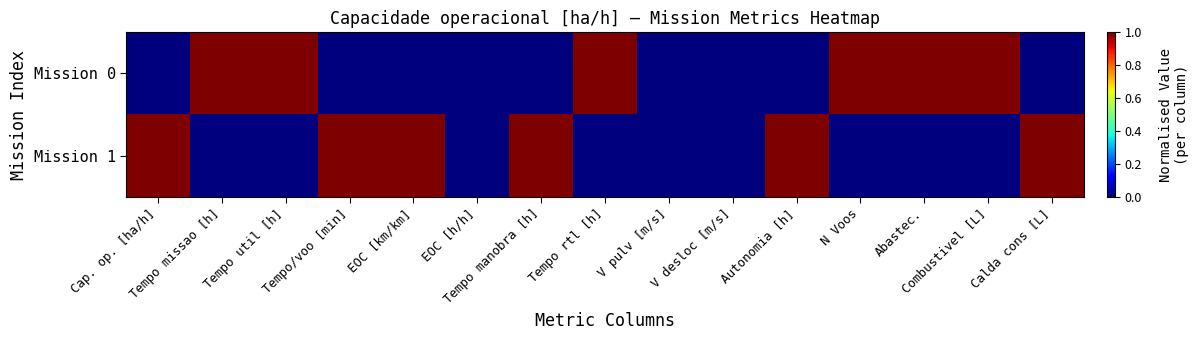

Reading right to left, extract all data points from this chart.

Mission 0: Calda cons [L]=0	Combustivel [L]=1	Abastec.=1	N Voos=1	Autonomia [h]=0	V desloc [m/s]=0	V pulv [m/s]=0	Tempo rtl [h]=1	Tempo manobra [h]=0	EOC [h/h]=0	EOC [km/km]=0	Tempo/voo [min]=0	Tempo util [h]=1	Tempo missao [h]=1	Cap. op. [ha/h]=0
Mission 1: Calda cons [L]=1	Combustivel [L]=0	Abastec.=0	N Voos=0	Autonomia [h]=1	V desloc [m/s]=0	V pulv [m/s]=0	Tempo rtl [h]=0	Tempo manobra [h]=1	EOC [h/h]=0	EOC [km/km]=1	Tempo/voo [min]=1	Tempo util [h]=0	Tempo missao [h]=0	Cap. op. [ha/h]=1